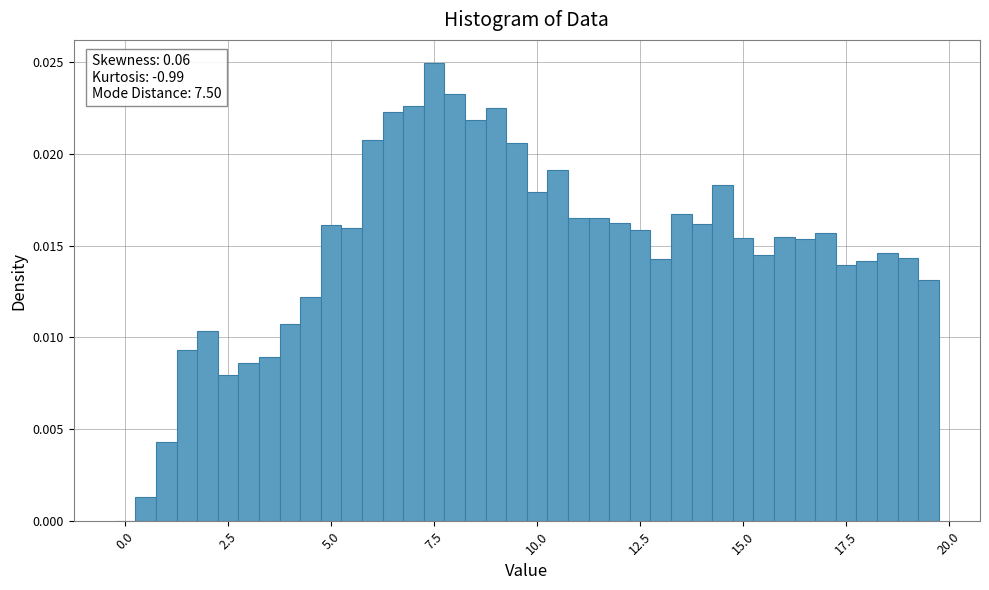

Around what value on the x-axis is the tallest bar? Give the approximate position of its centre, as read against the axis.

7.5